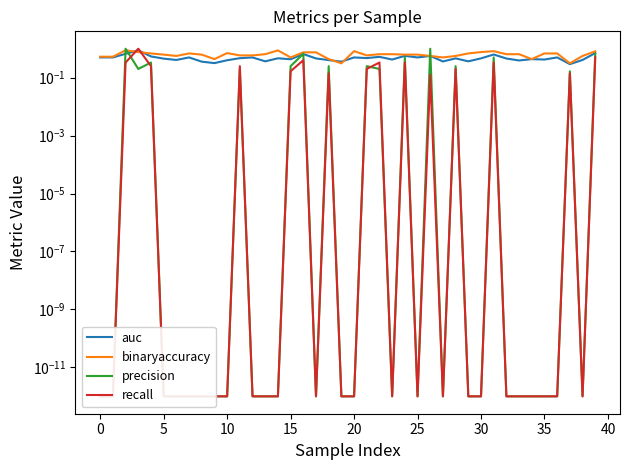

True or false: binaryaccuracy has a value of 0.6 at 22.

True